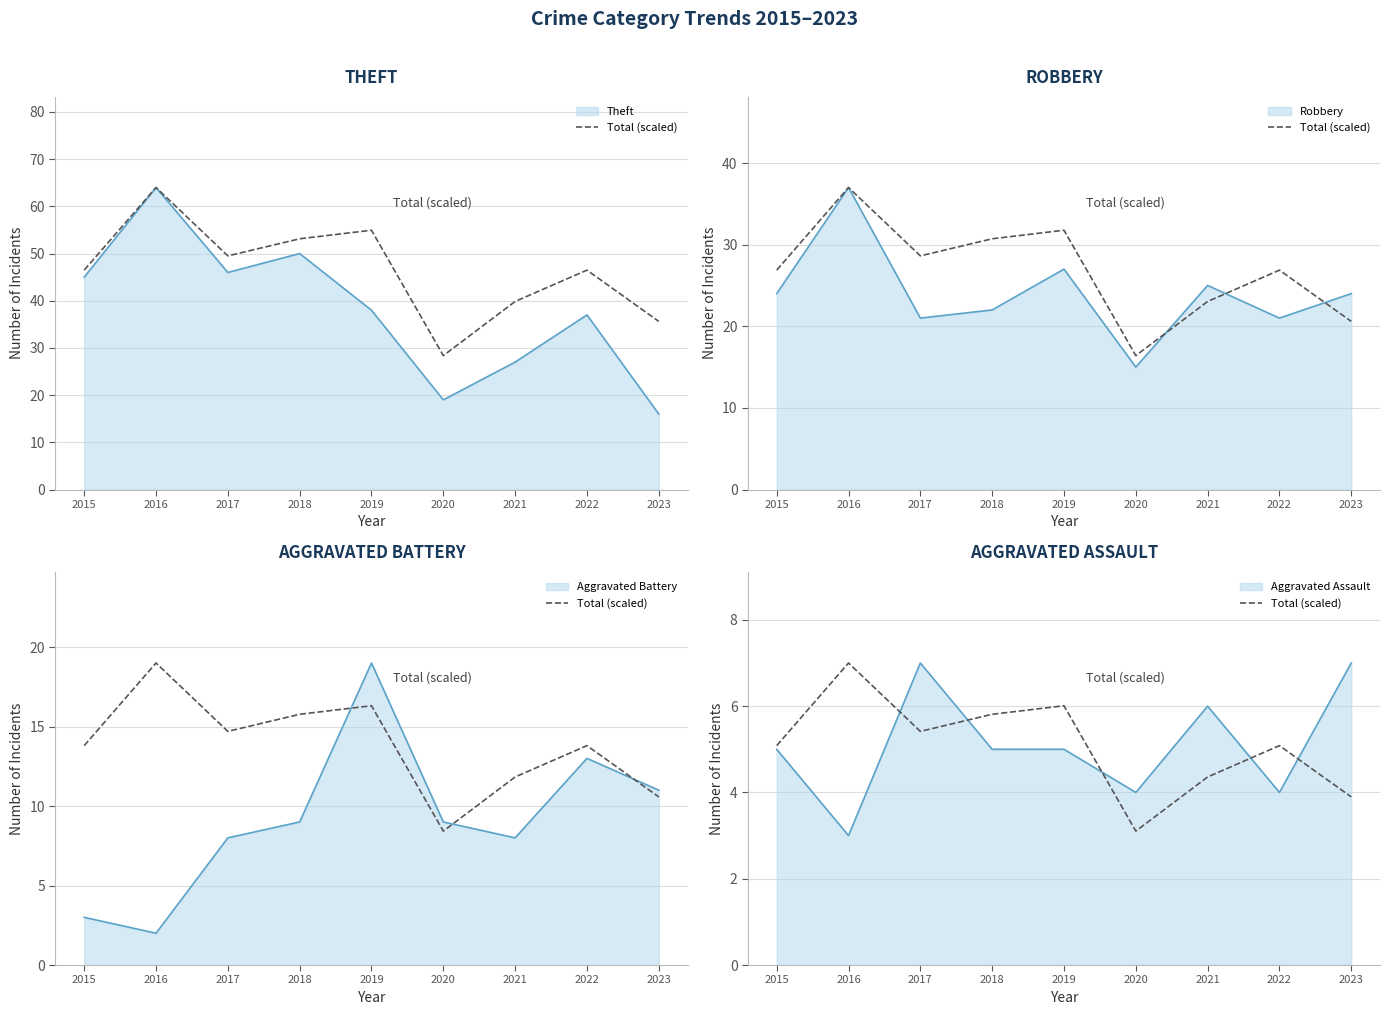

What is the sum of all values?

45.8